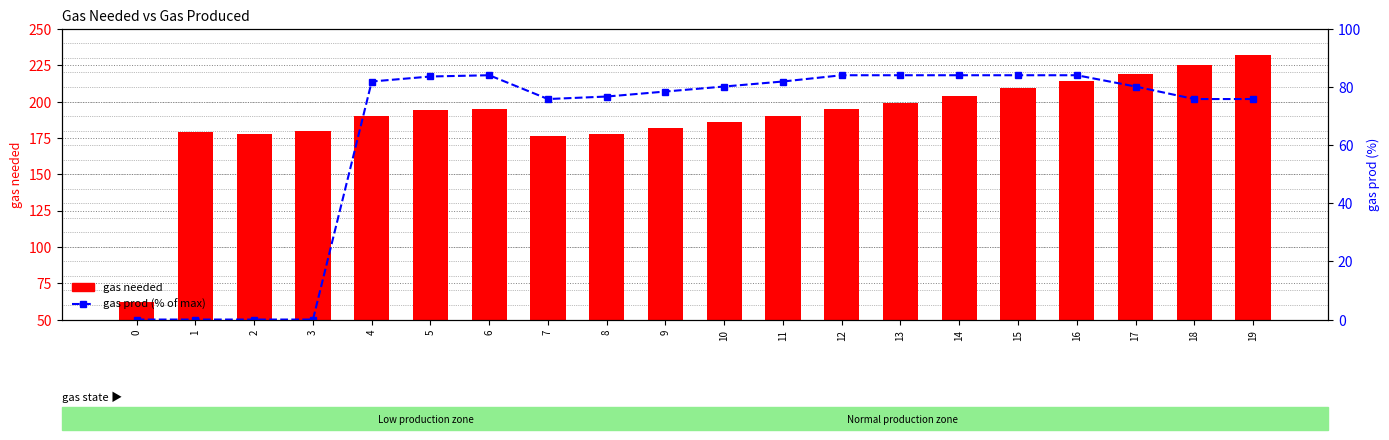

At 1, list the series in order from smallest to largest.

gas prod (% of max), gas needed